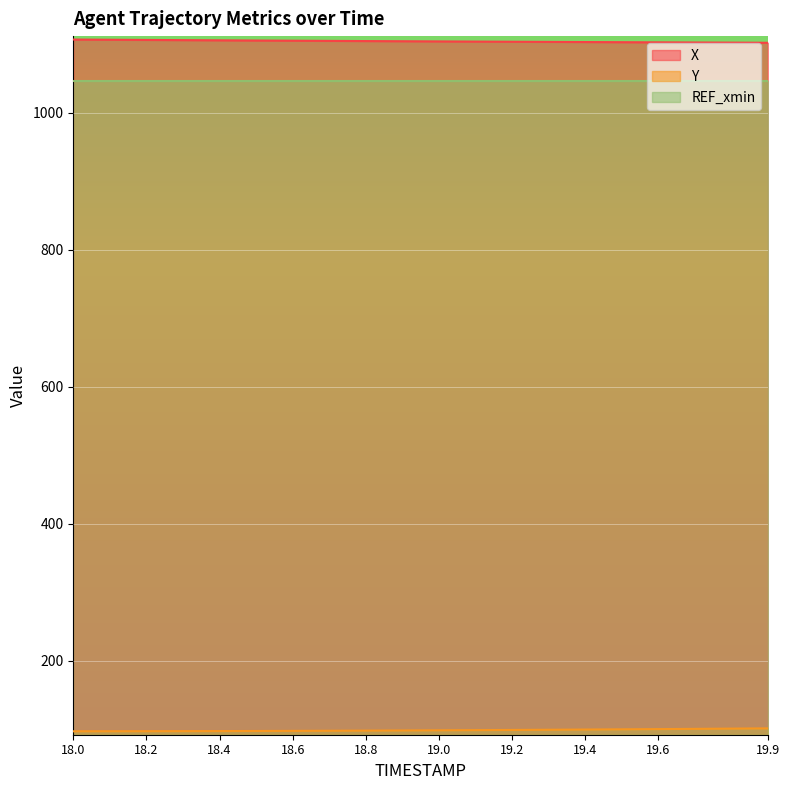

How many data points in Y are above 98?

13